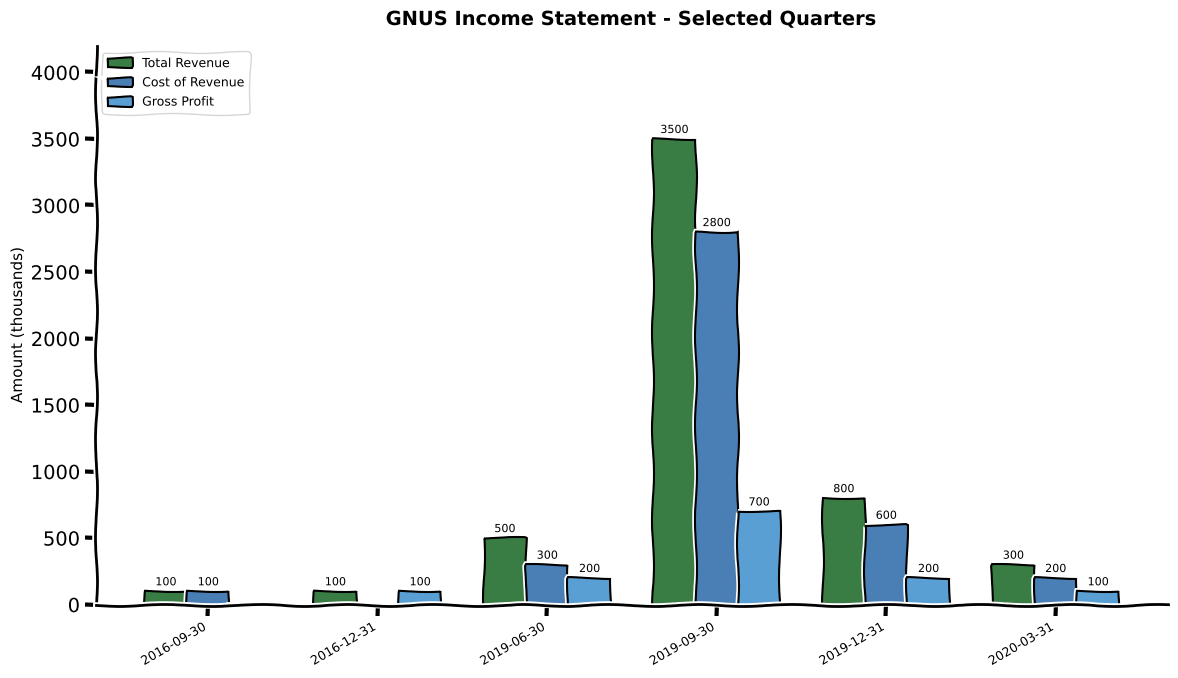

What is the total value across all series at 2016-09-30?

200